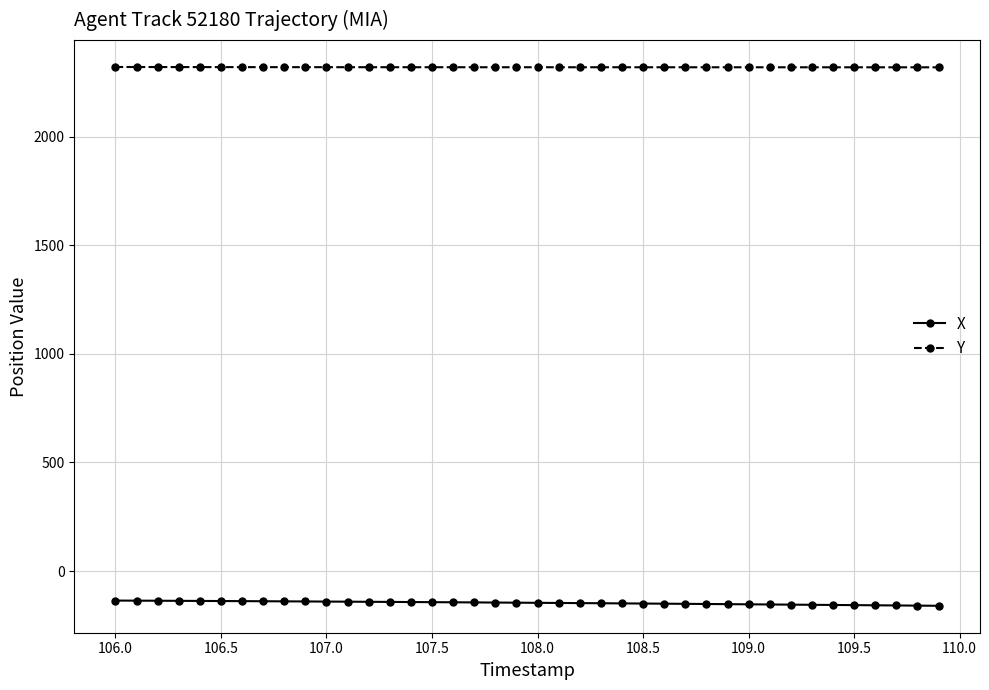

True or false: X and Y intersect in this chart.

False